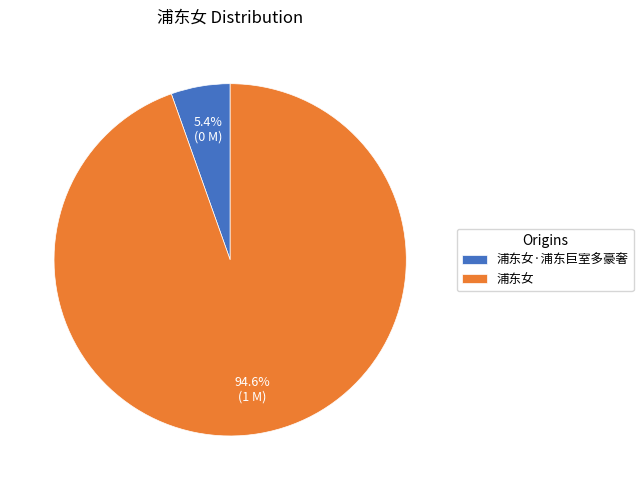

Between 浦东女·浦东巨室多豪奢 and 浦东女, which is larger?

浦东女